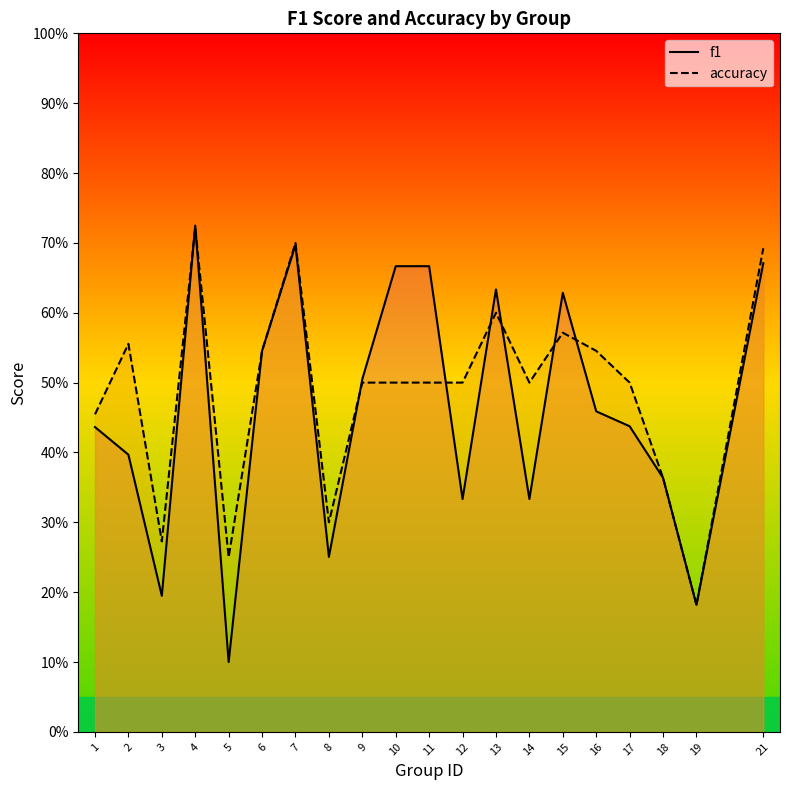

What is the spread (max minus min) of values at 3?

0.1